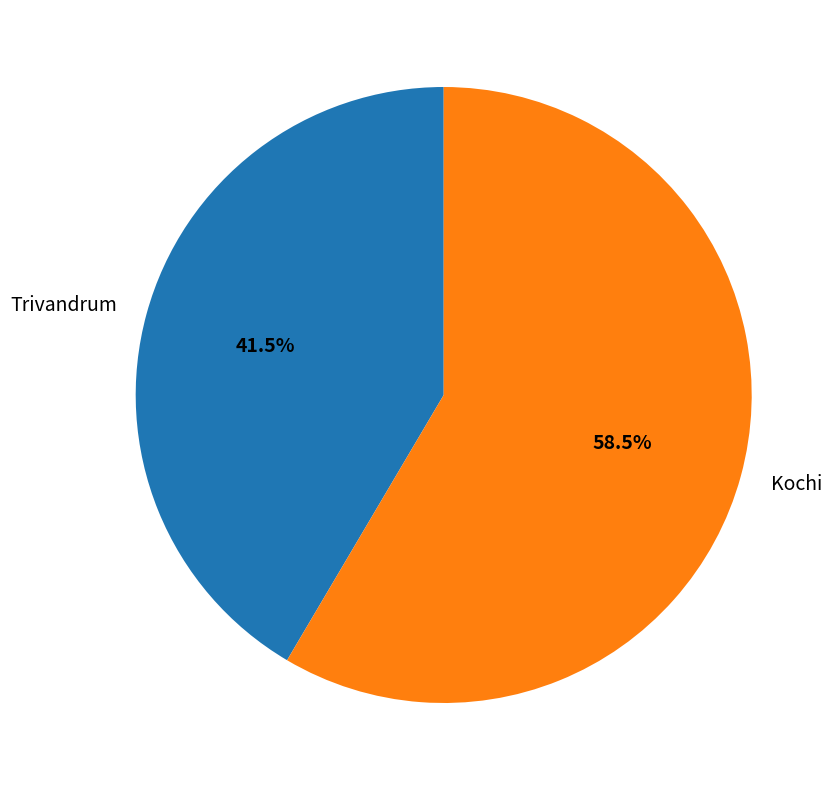

Which slice is the largest?

Kochi